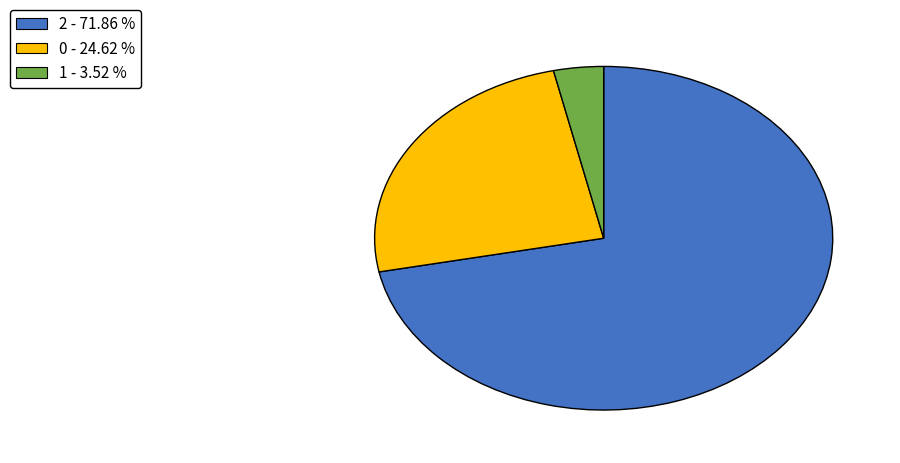

Is the sum of 2 and 1 greater than half?

Yes